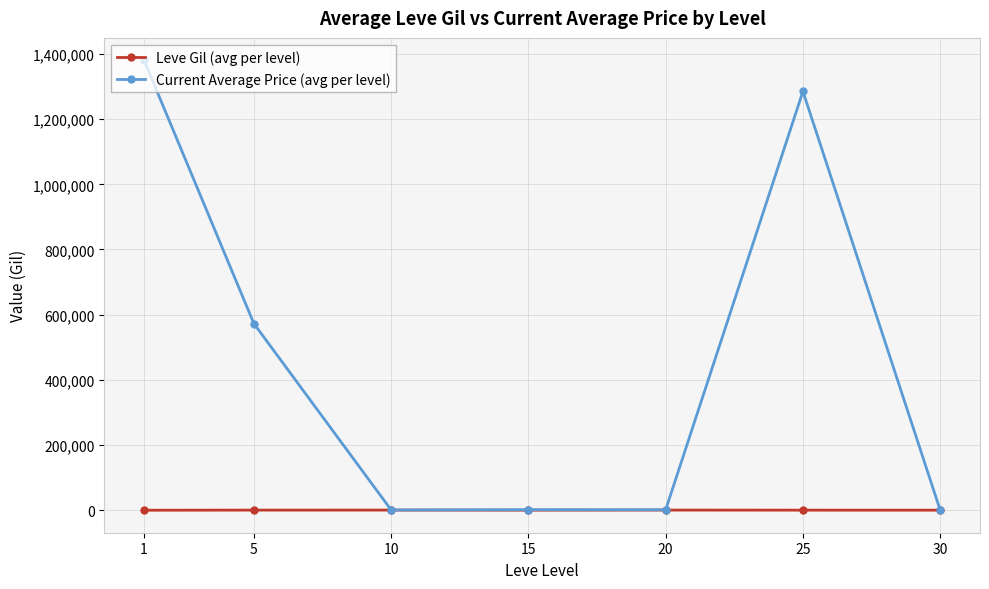

Rank the series by their average value, from lowest to highest.

Leve Gil (avg per level), Current Average Price (avg per level)